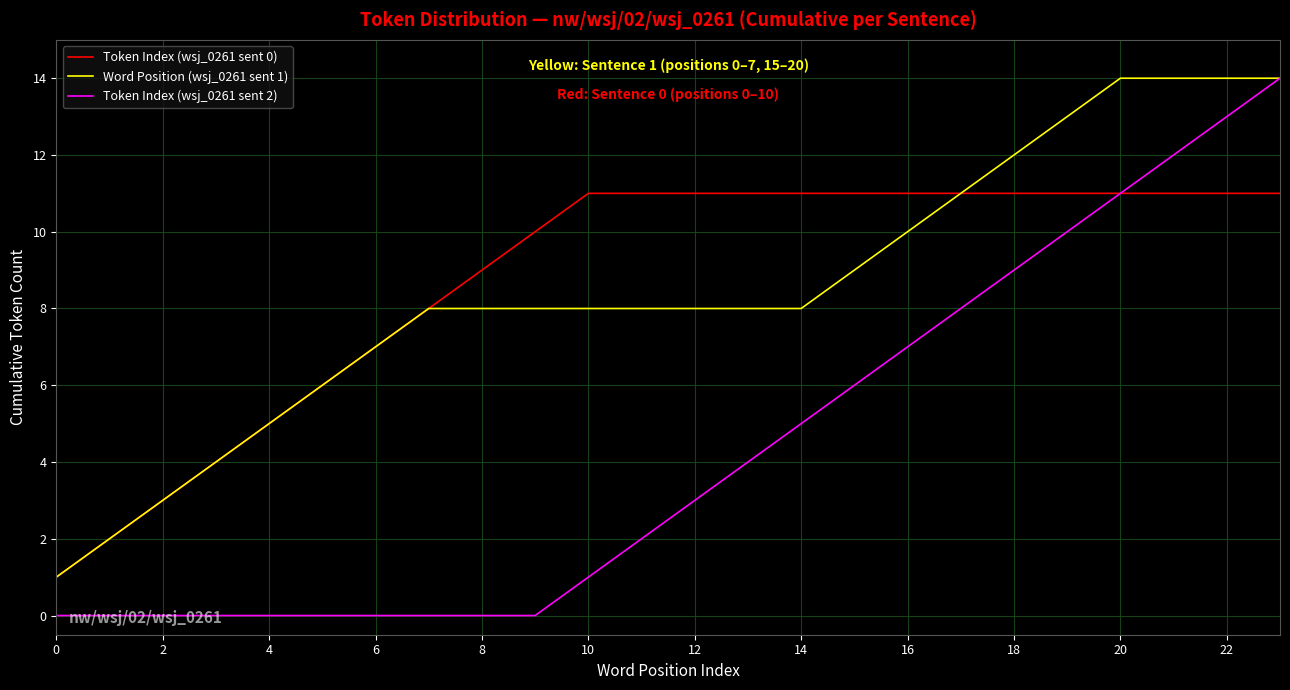

Which series has the widest spread of values?

Token Index (wsj_0261 sent 2)